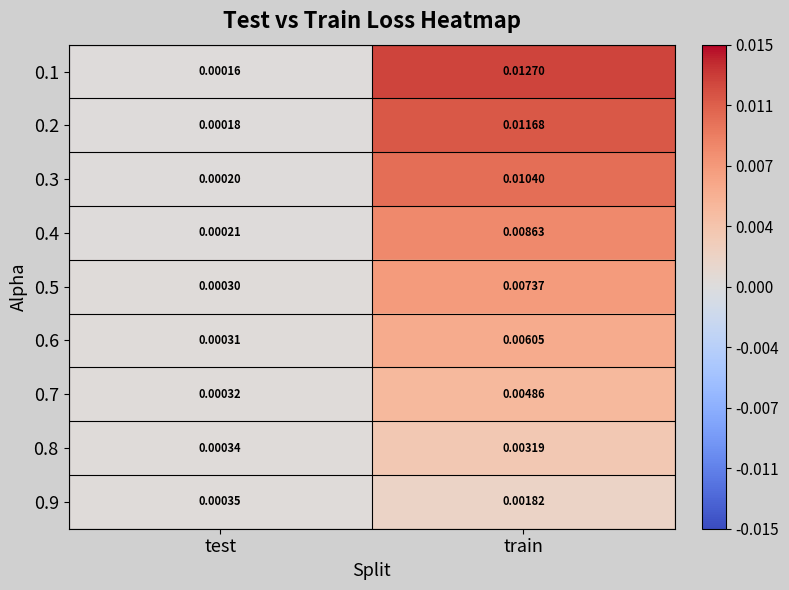

Between test and train, which series saw the biggest shift?

0.1